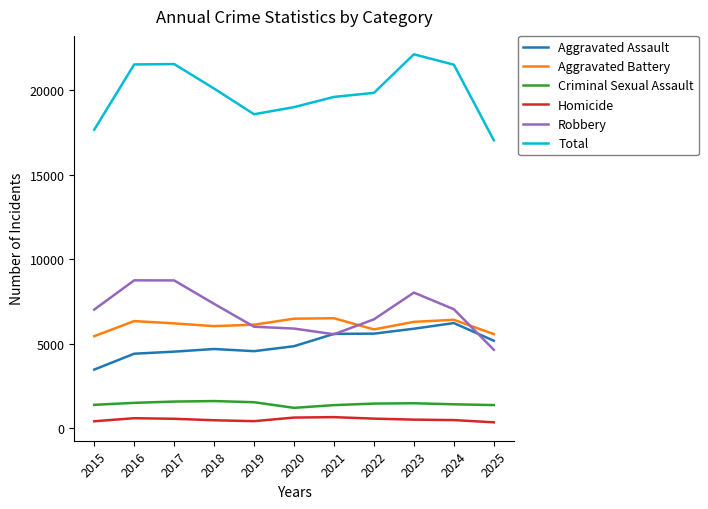

Which series has the largest range (max minus min)?

Total